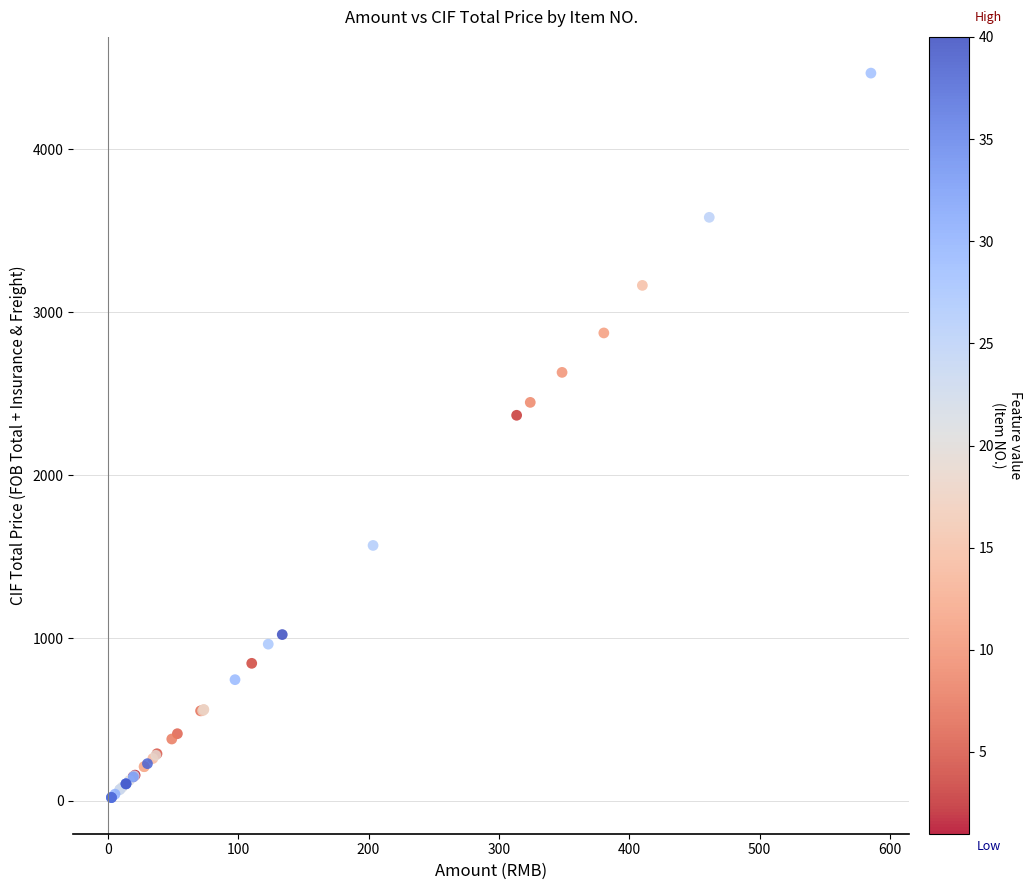

What Y value in the scatter plot is closest to 2243?

2366.8